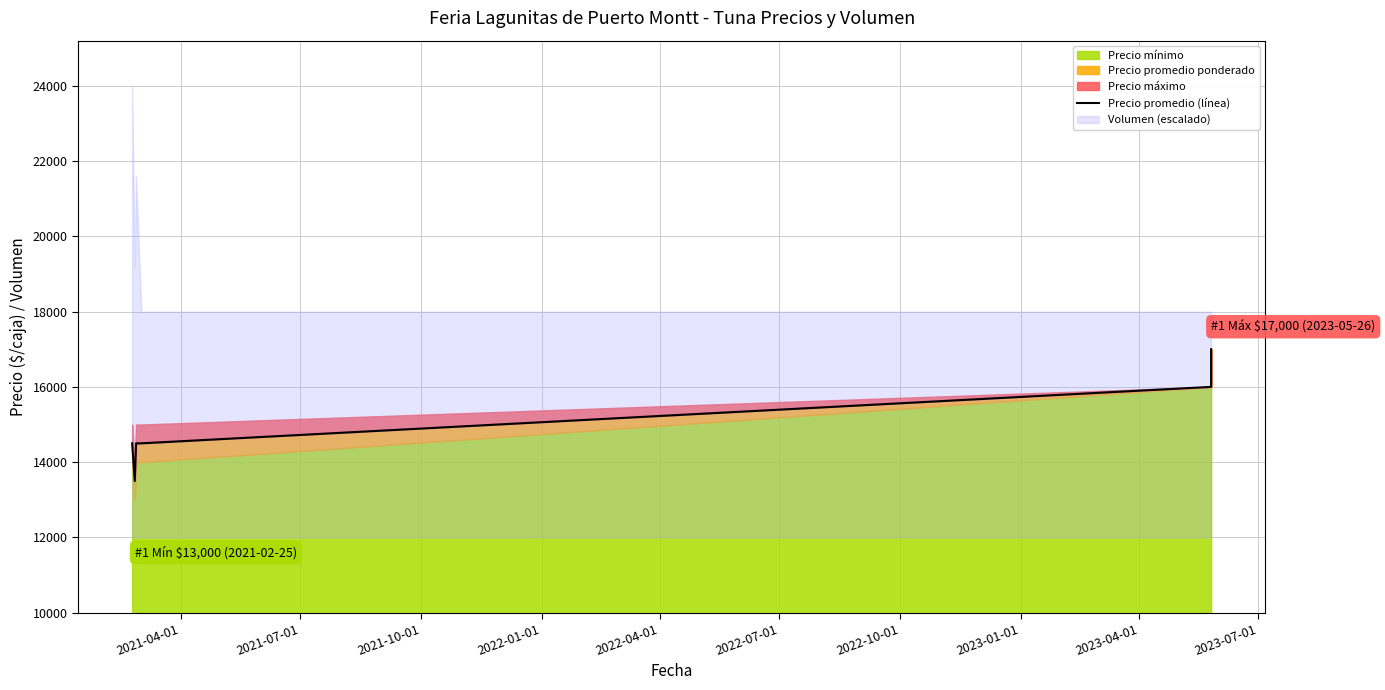

What is the difference between the maximum and minimum values?

3500